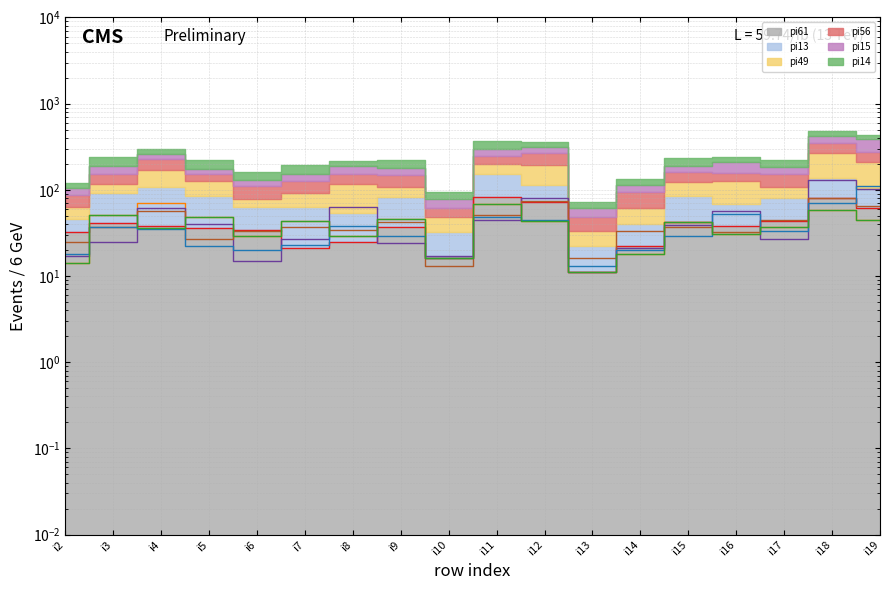

What are all the series names shown in the legend?

pi61 (line), pi13 (line), pi49 (line), pi56 (line), pi15 (line), pi14 (line)